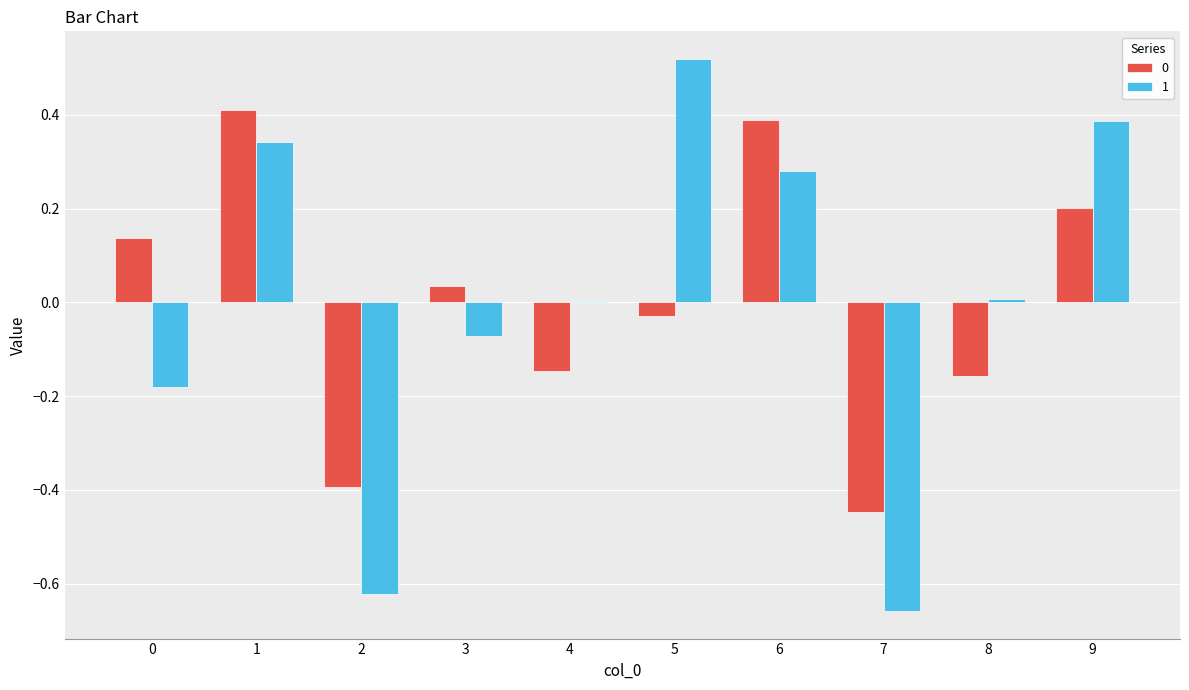

What is the total value across all series at 2?

-1.0